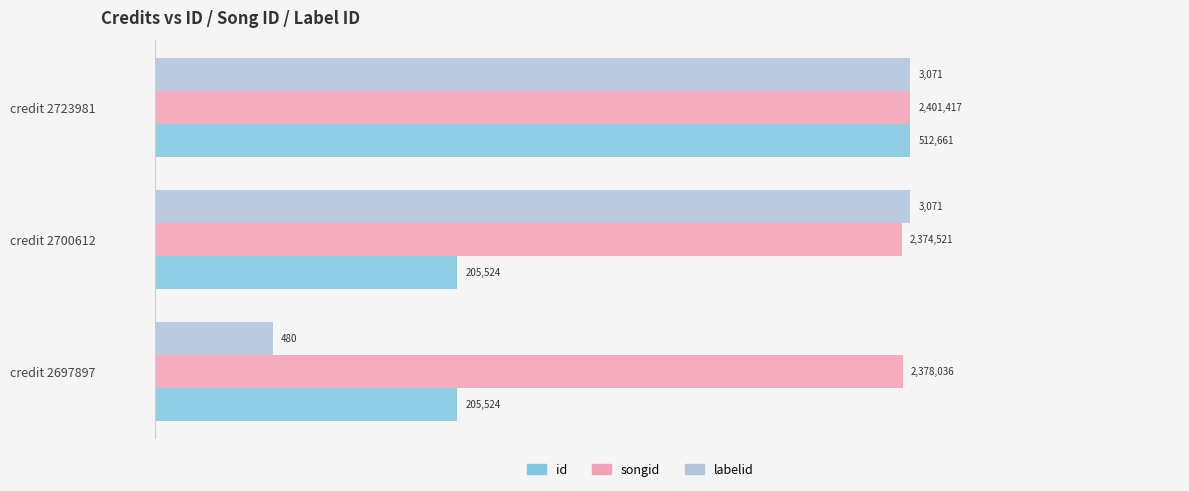

What are all the series names shown in the legend?

id, songid, labelid